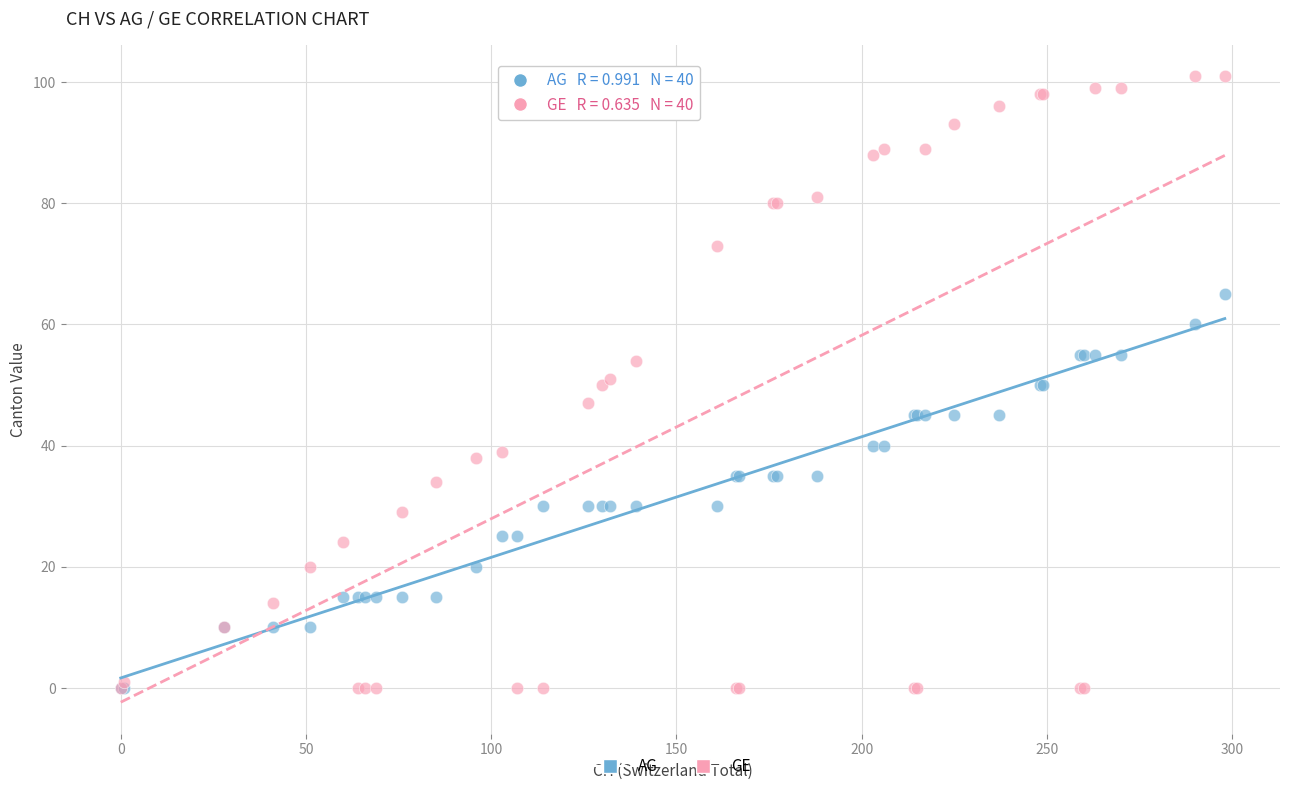

Which series contains the highest Y value?

GE